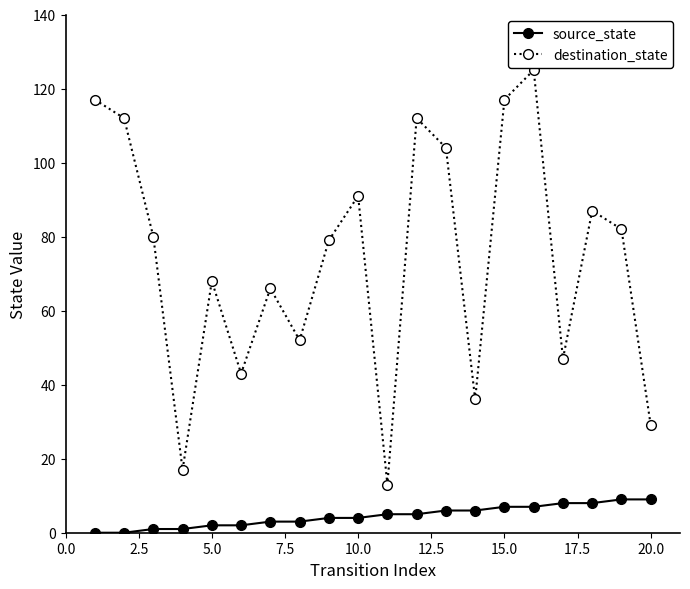

What is the sum of all source_state values?

90